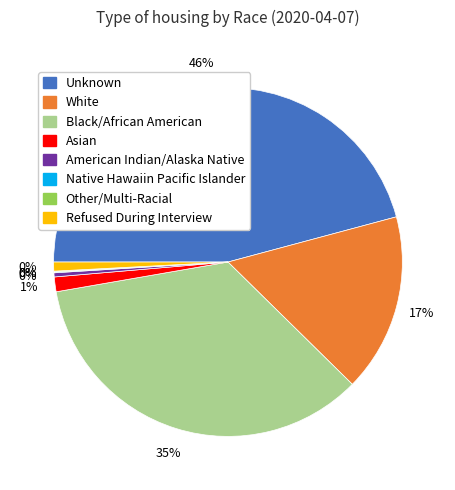

Is it true that American Indian/Alaska Native is 14% of the pie?

False